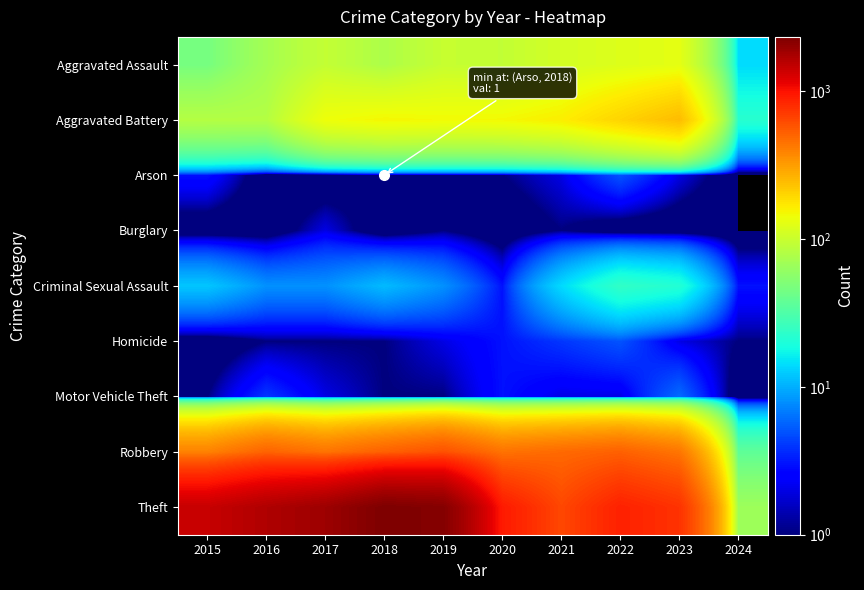

List the series in order of their peak value, lowest first.

Burglary, Arson, Homicide, Motor Vehicle Theft, Criminal Sexual Assault, Aggravated Assault, Aggravated Battery, Robbery, Theft